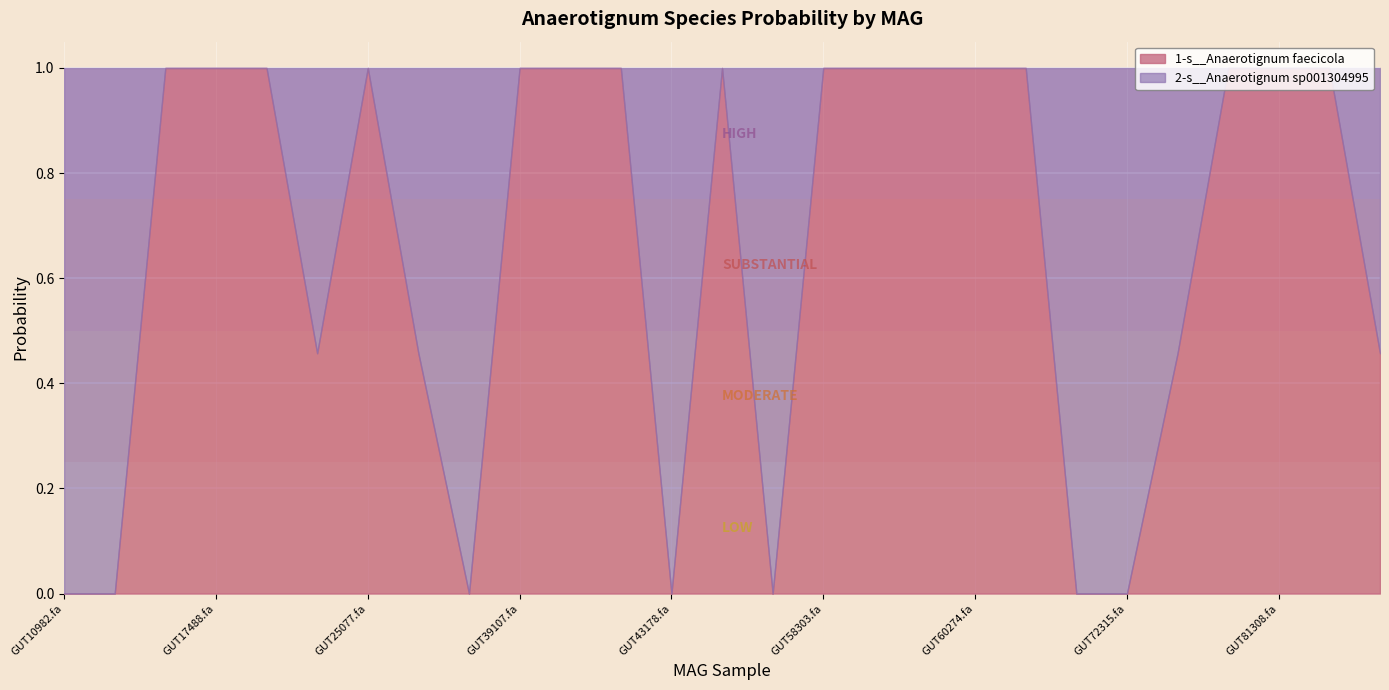

What is the difference between the maximum and minimum values in the 1-s__Anaerotignum faecicola series?

1.0